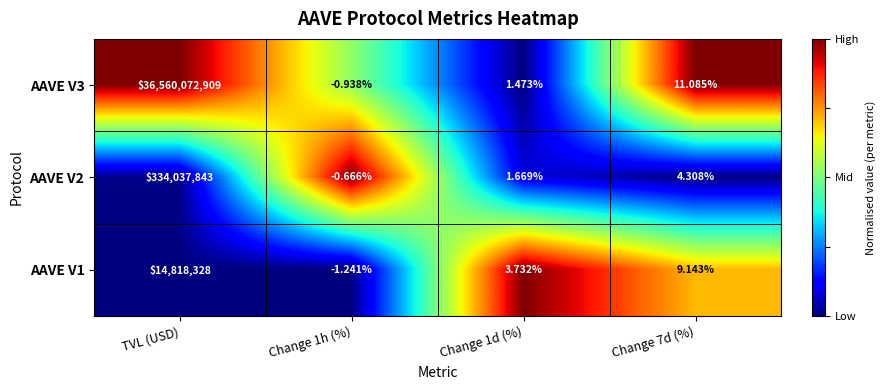

At which label does AAVE V1 reach its peak?

TVL (USD)